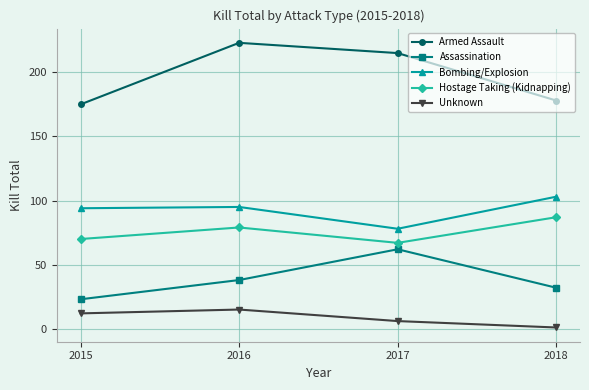

The value of Assassination at 2015 is 33. True or false?

False